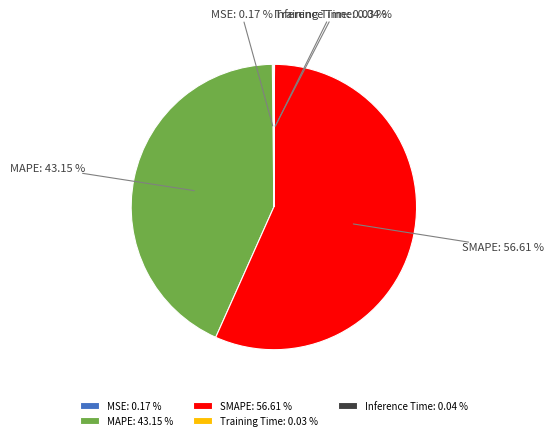

The SMAPE slice represents 57% of the pie. True or false?

True